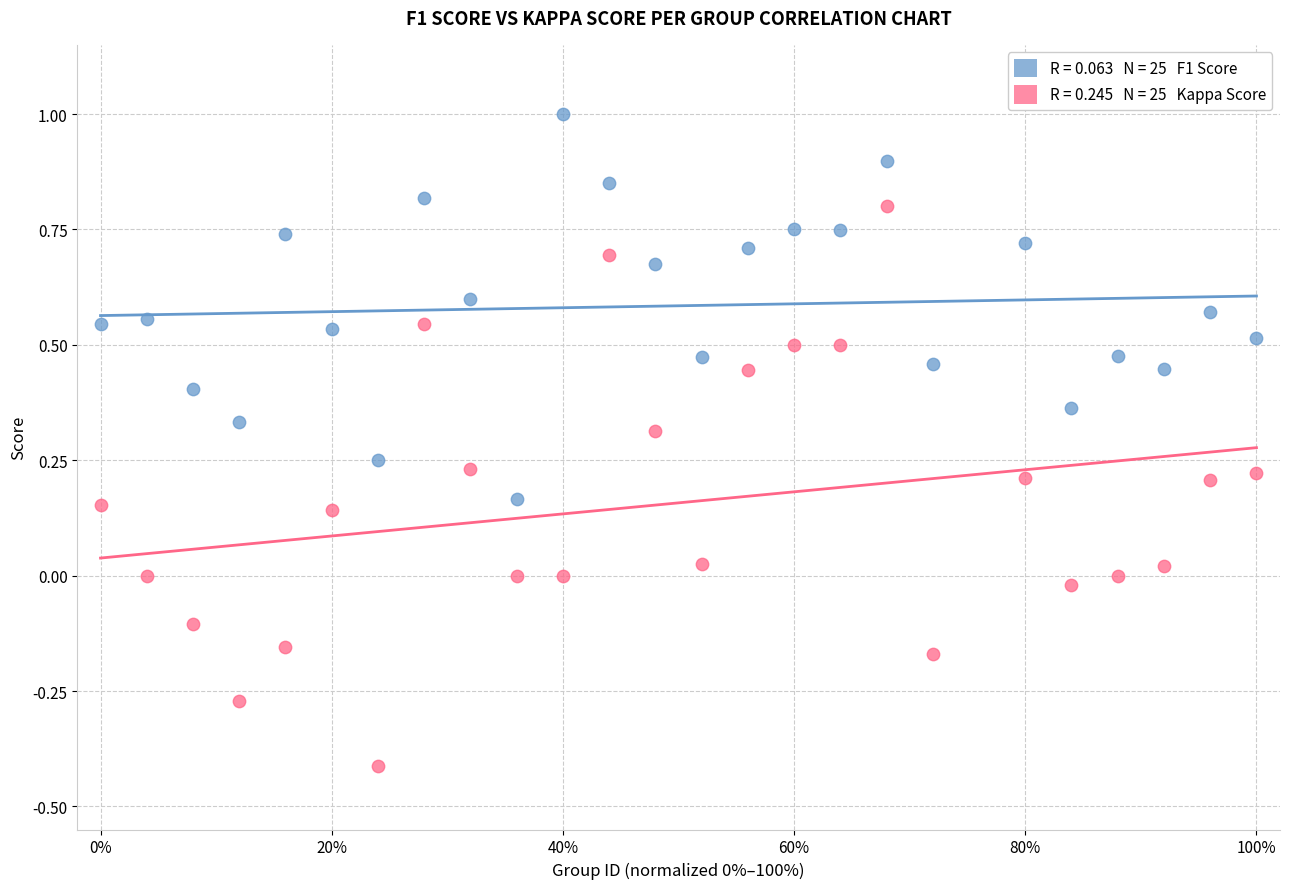

Across all data points, what is the range of Y values (max minus min)?

1.4